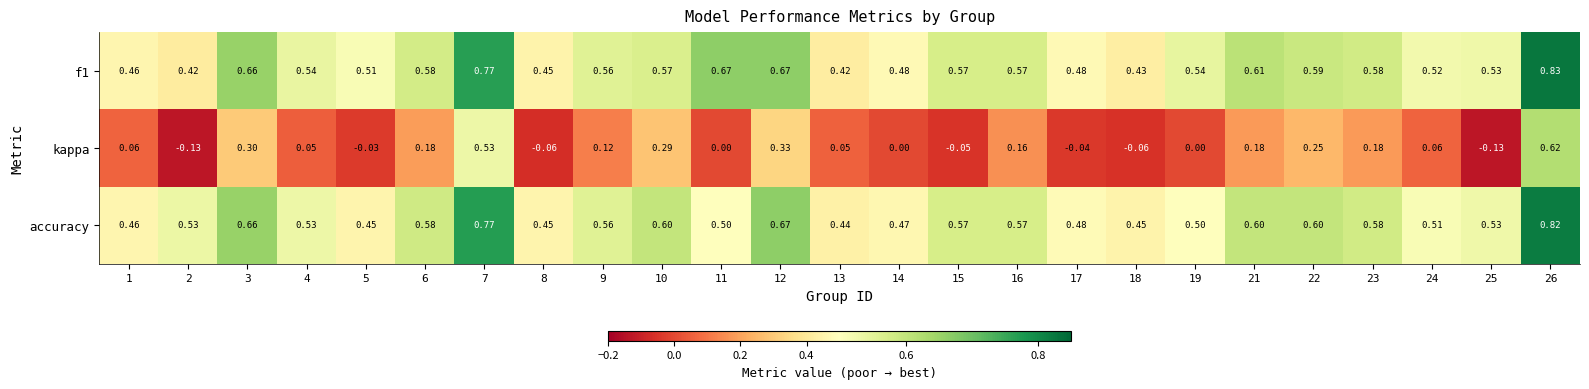

Is the value of f1 at 6 greater than the value of kappa at 23?

Yes